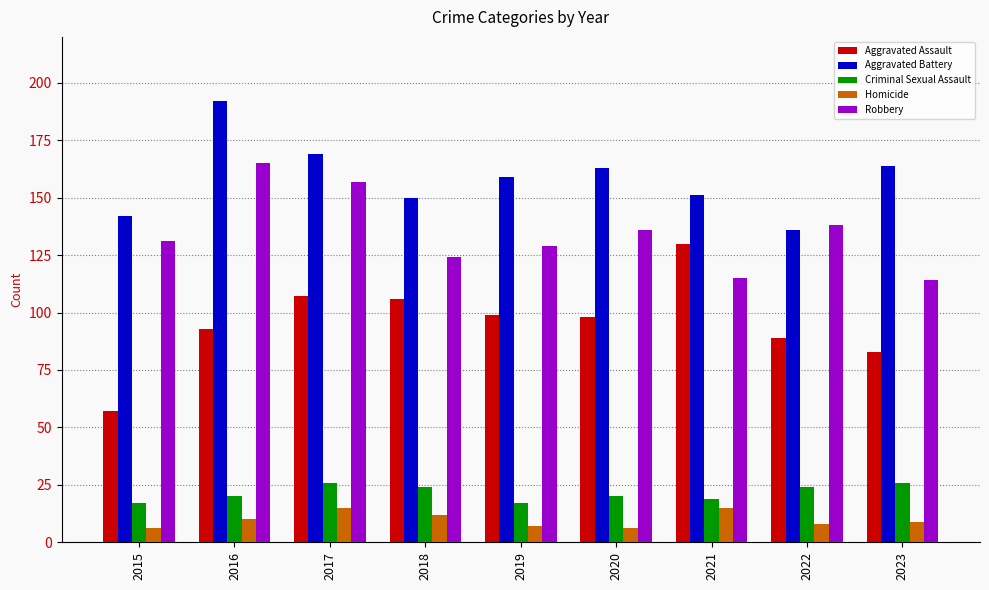

Rank the series by their maximum value, from highest to lowest.

Aggravated Battery, Robbery, Aggravated Assault, Criminal Sexual Assault, Homicide